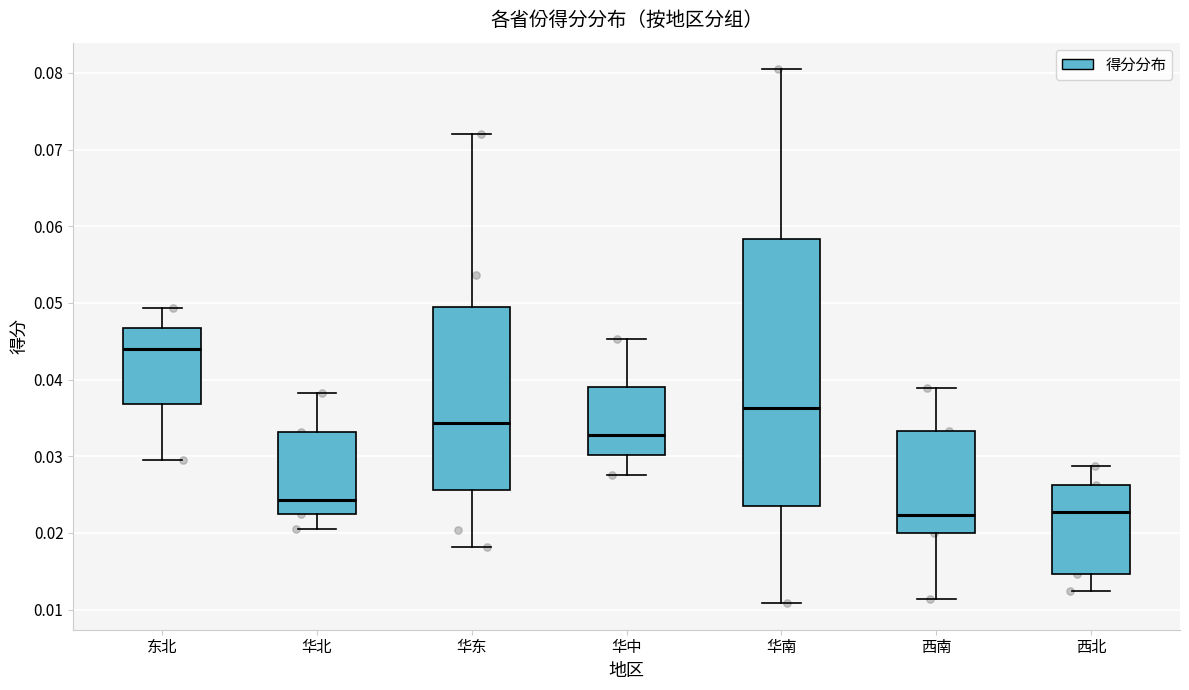

Which box is the tallest, from its lower edge to its upper edge?

华南